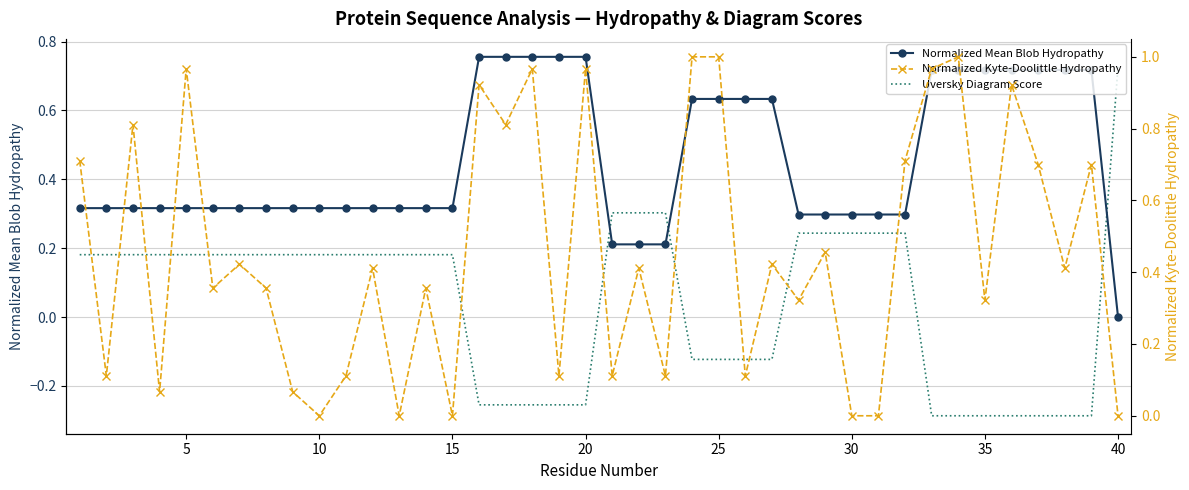

Which series has the widest spread of values?

Uversky Diagram Score